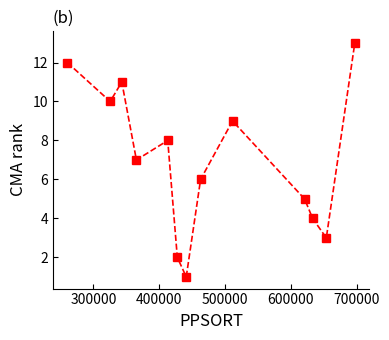

True or false: there are more than 2 points higher than both neighbors.

True